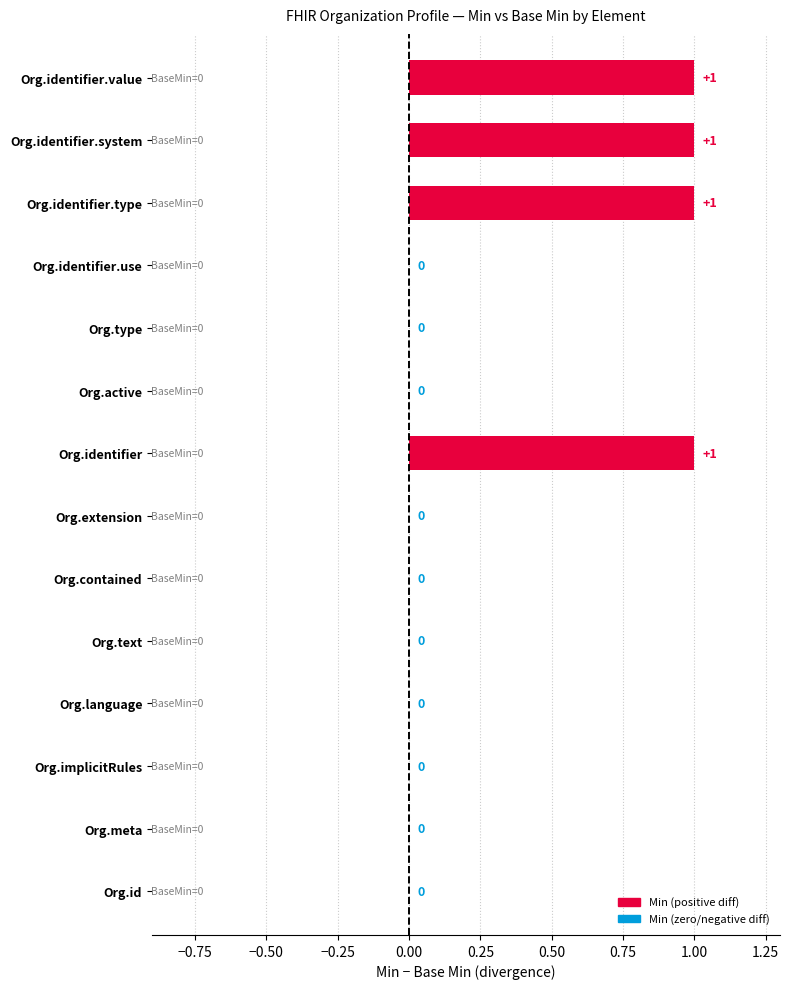

Reading left to right, what are all the values shown in this chart?

Min: 0	0	0	0	0	0	0	1	0	0	0	1	1	1
Base Min: 0	0	0	0	0	0	0	0	0	0	0	0	0	0